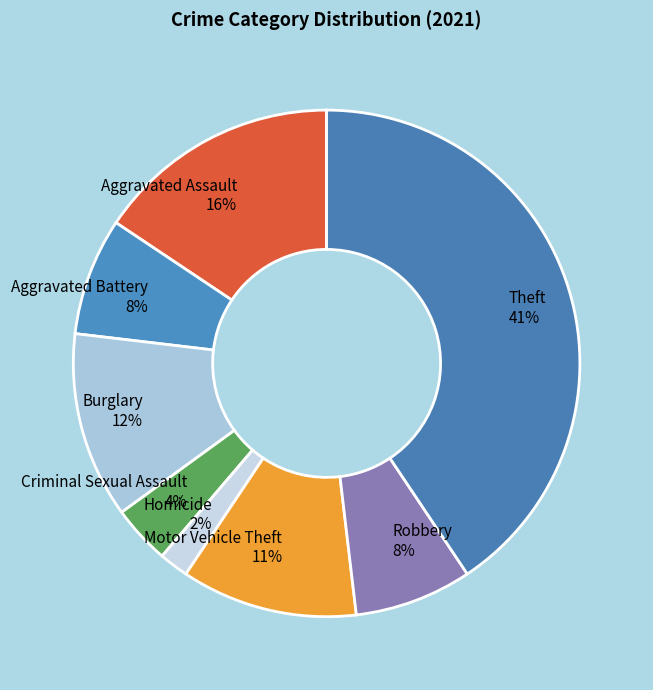

Is the sum of Motor Vehicle Theft and Burglary greater than half?

No